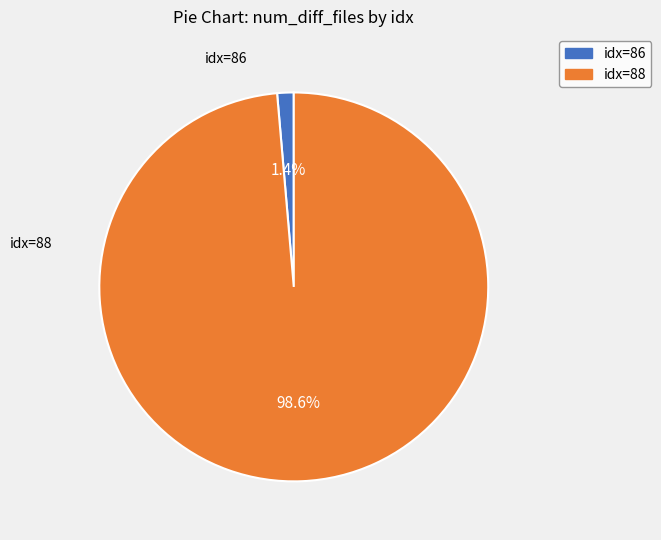

Is the sum of idx=88 and idx=86 greater than half?

Yes